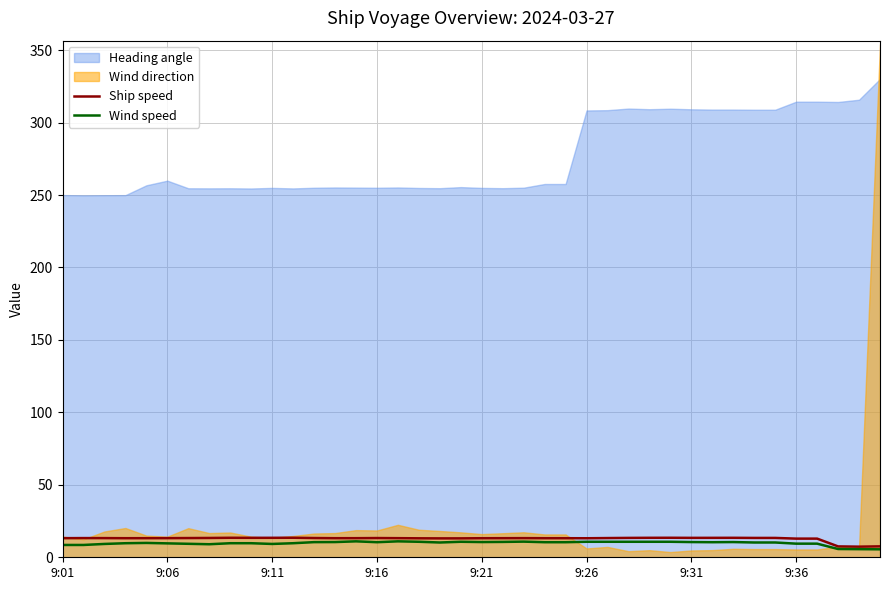

What is the maximum value for Wind speed?

11.0